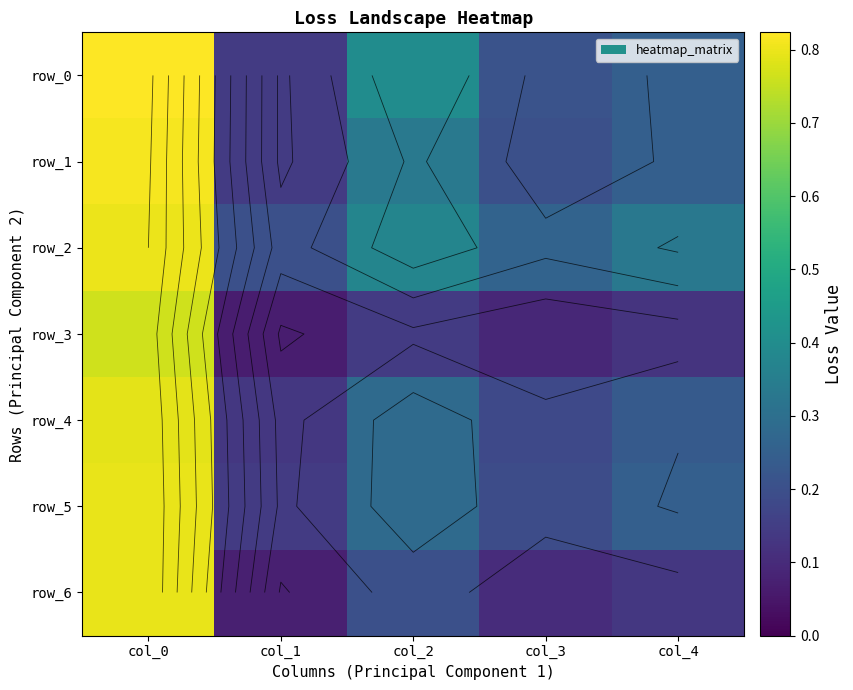

Reading left to right, extract all data points from this chart.

row_0: 0.8	0.1	0.4	0.2	0.2
row_1: 0.8	0.1	0.3	0.2	0.2
row_2: 0.8	0.2	0.4	0.3	0.3
row_3: 0.8	0.1	0.1	0.1	0.1
row_4: 0.8	0.1	0.3	0.2	0.2
row_5: 0.8	0.1	0.3	0.2	0.2
row_6: 0.8	0.1	0.2	0.1	0.1